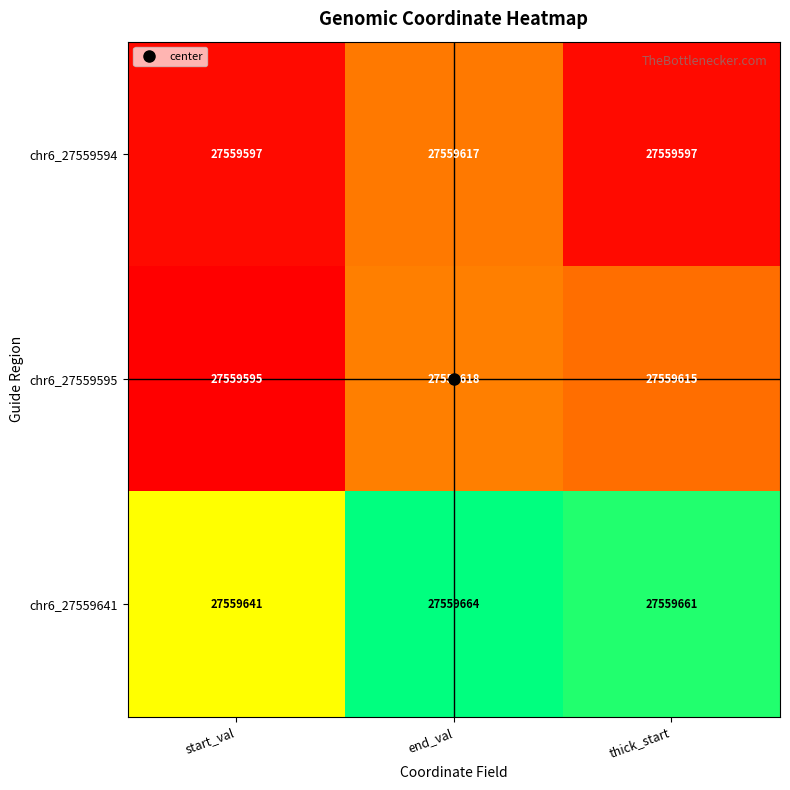

The chr6_27559641 series shows 15864310 at thick_start. True or false?

False